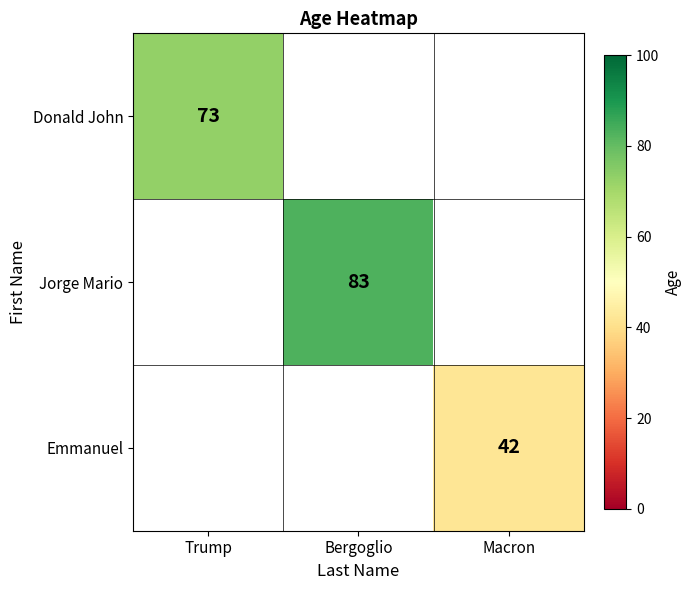

Is the value of Emmanuel at Macron greater than the value of Jorge Mario at Bergoglio?

No